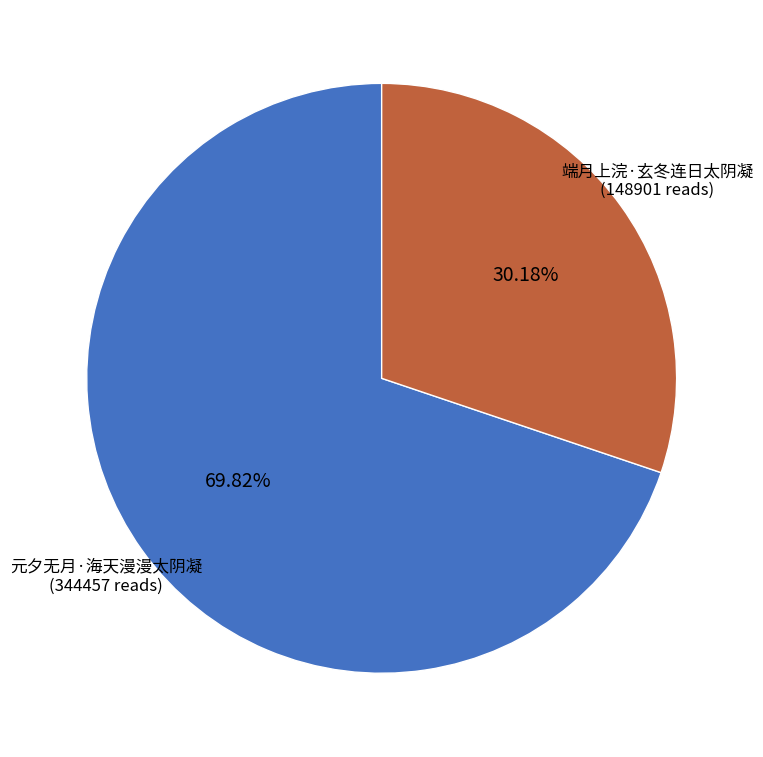

What percentage is the 元夕无月·海天漫漫太阴凝 slice, to the nearest percent?

70%